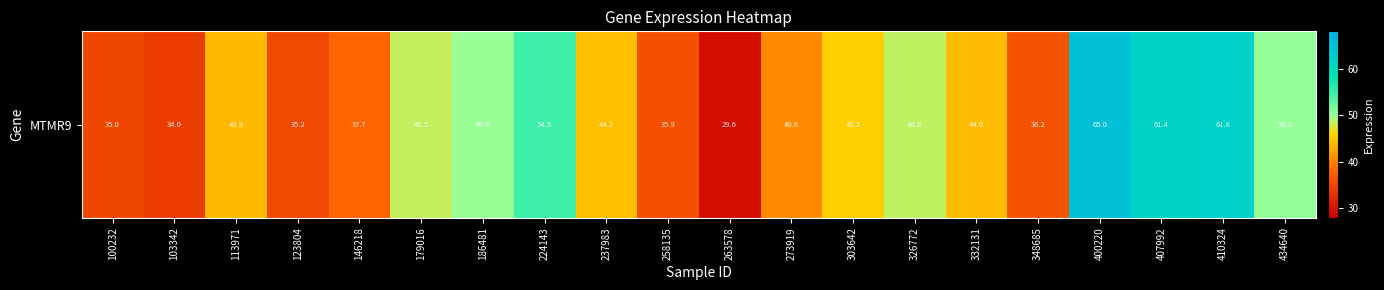

Where does the data first go above 44?

179016